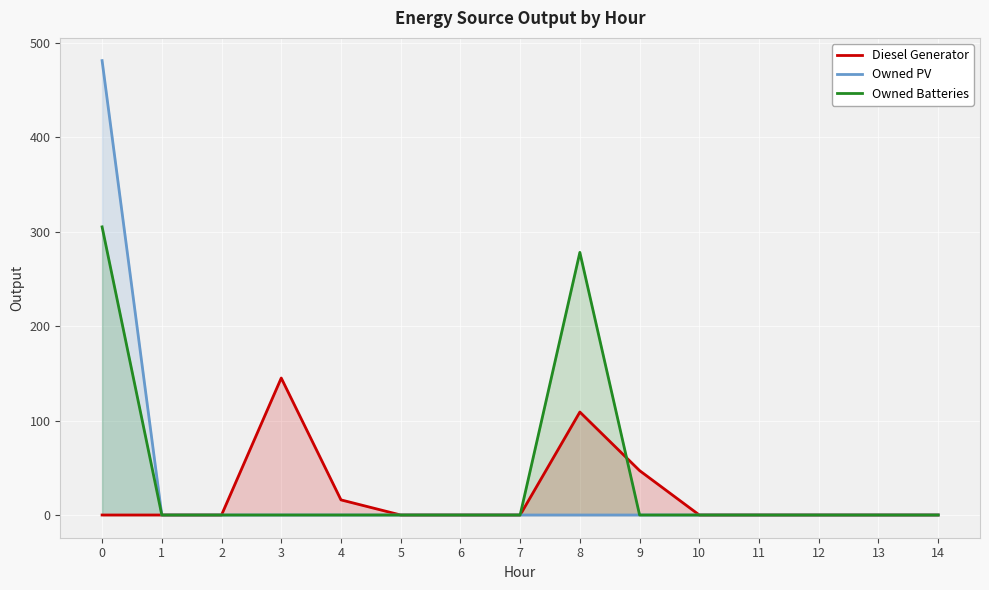

At how many categories does at least one series exceed 183?

2